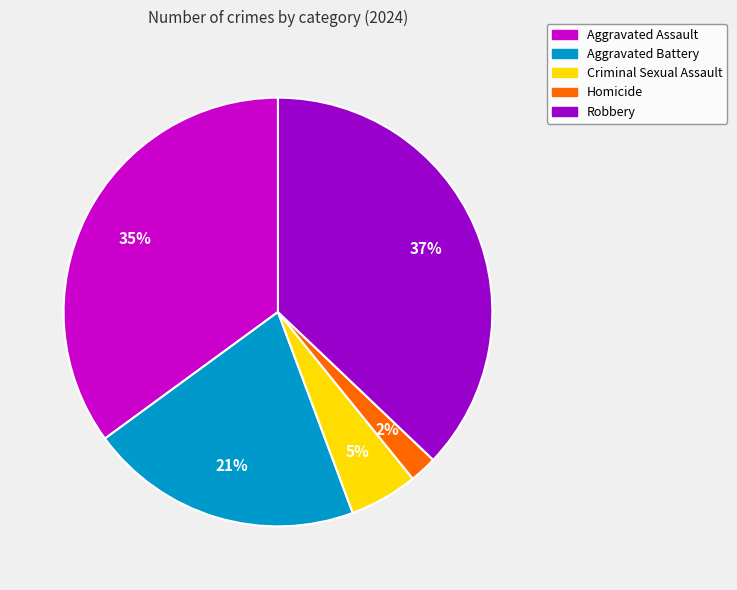

What percentage is the Aggravated Assault slice, to the nearest percent?

35%